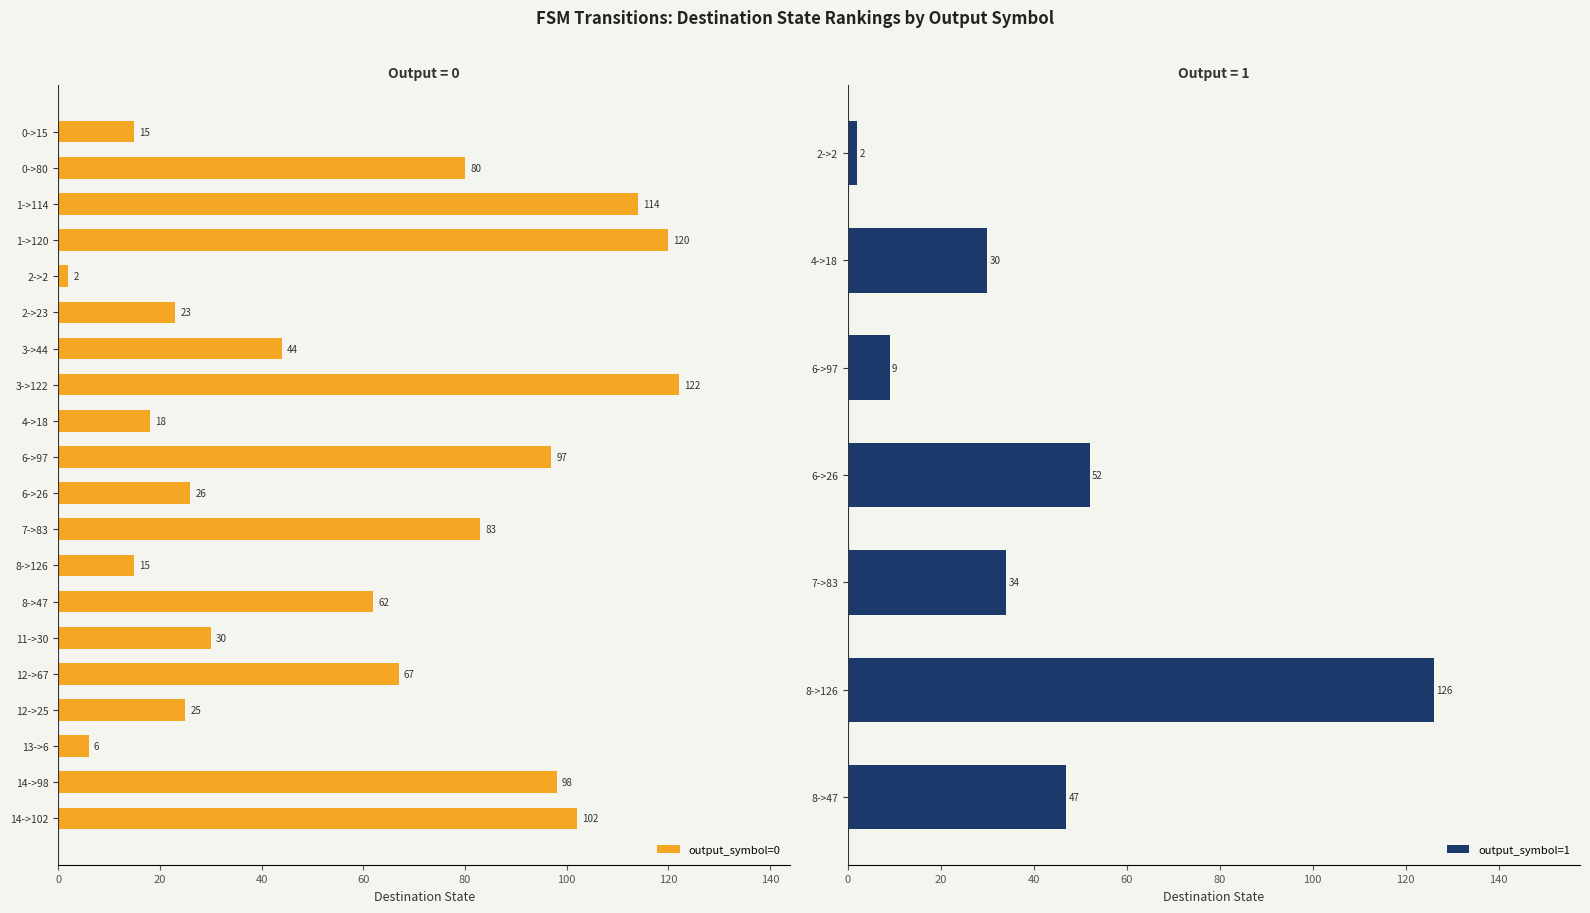

Rank the categories by value from lowest to highest.

2->2, 13->6, 0->15, 8->126, 4->18, 2->23, 12->25, 6->26, 11->30, 3->44, 8->47, 12->67, 0->80, 7->83, 6->97, 14->98, 14->102, 1->114, 1->120, 3->122